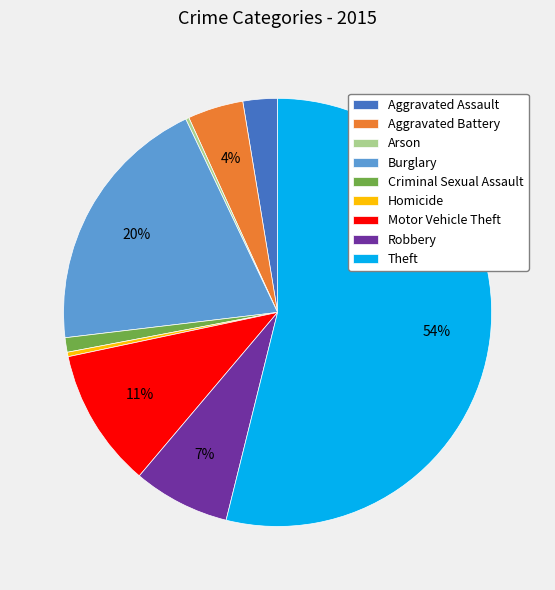

To the nearest percent, what portion does Aggravated Assault represent?

3%